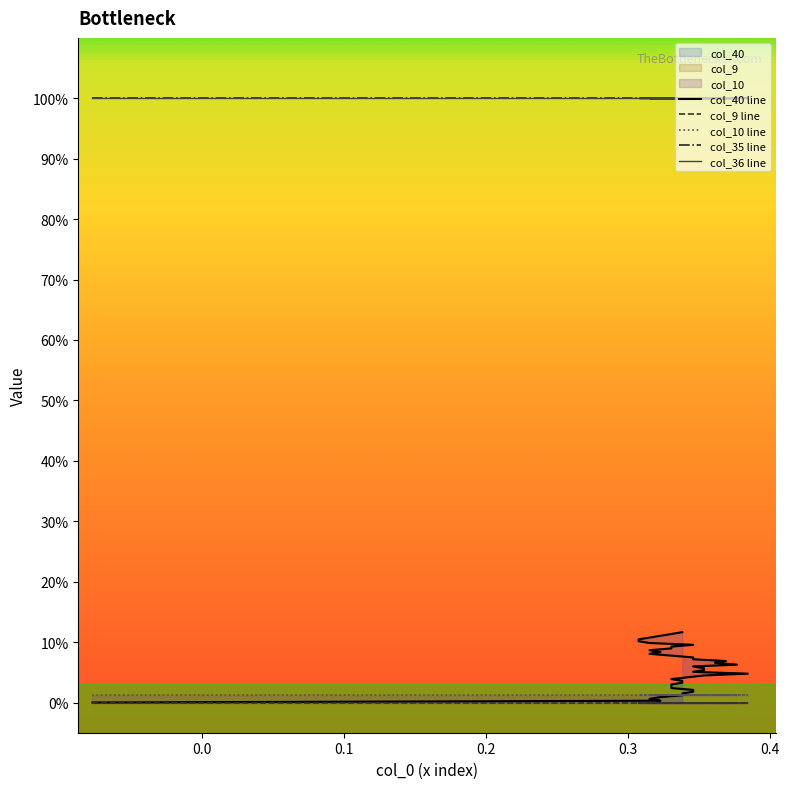

True or false: col_10 and col_0 cross at least once.

True